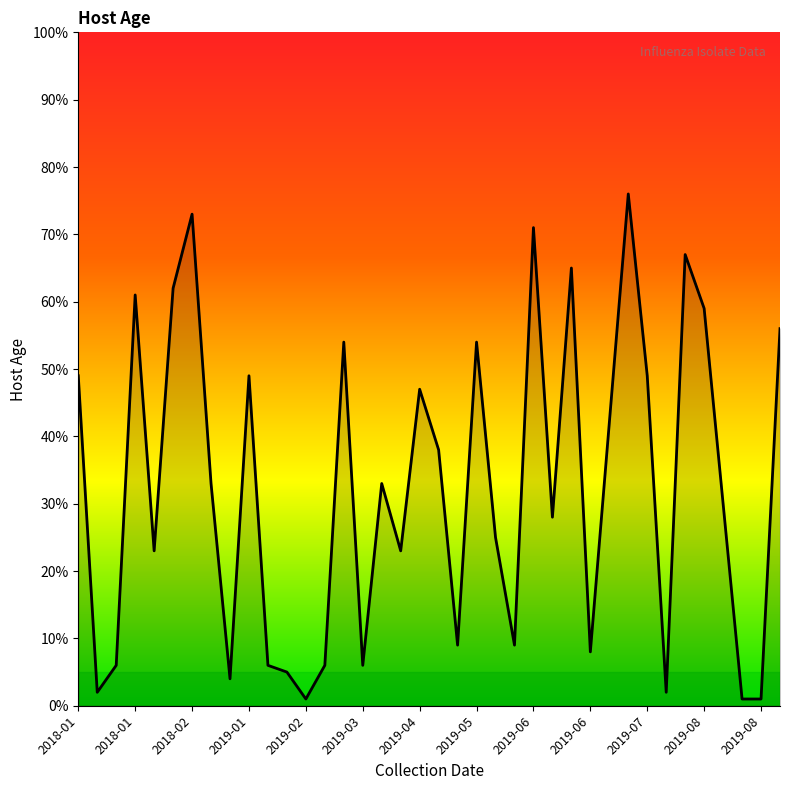

What is the minimum value shown in the chart?

1